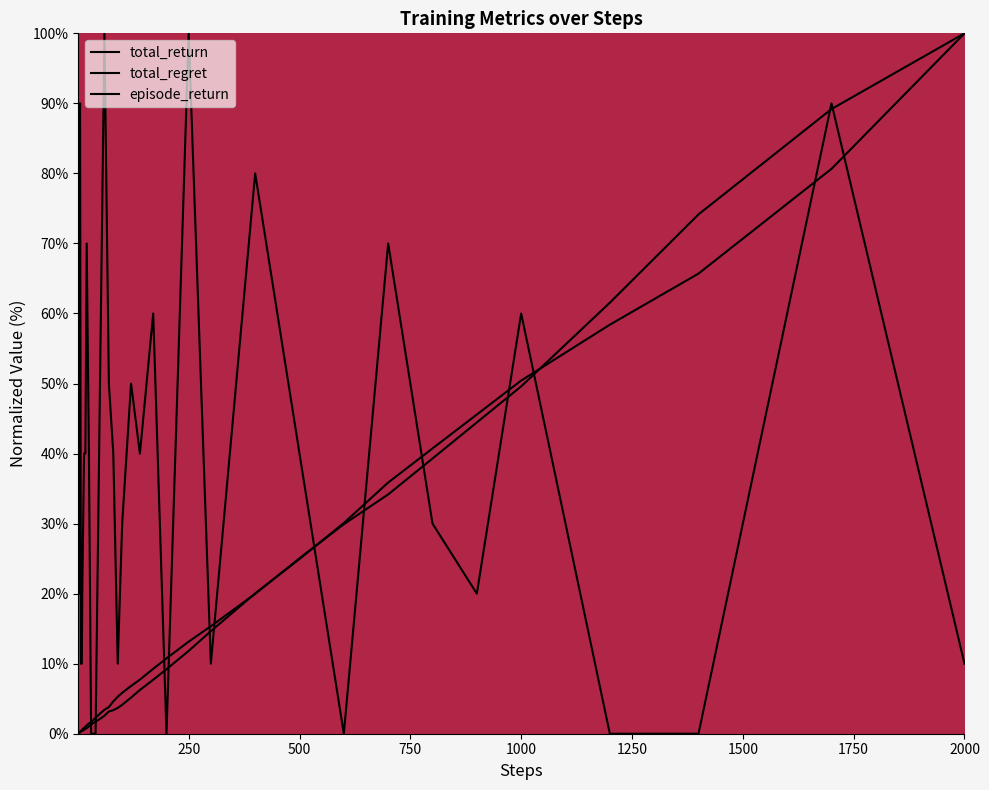

What is the difference between the total_return values at 1700 and 500?

55.7